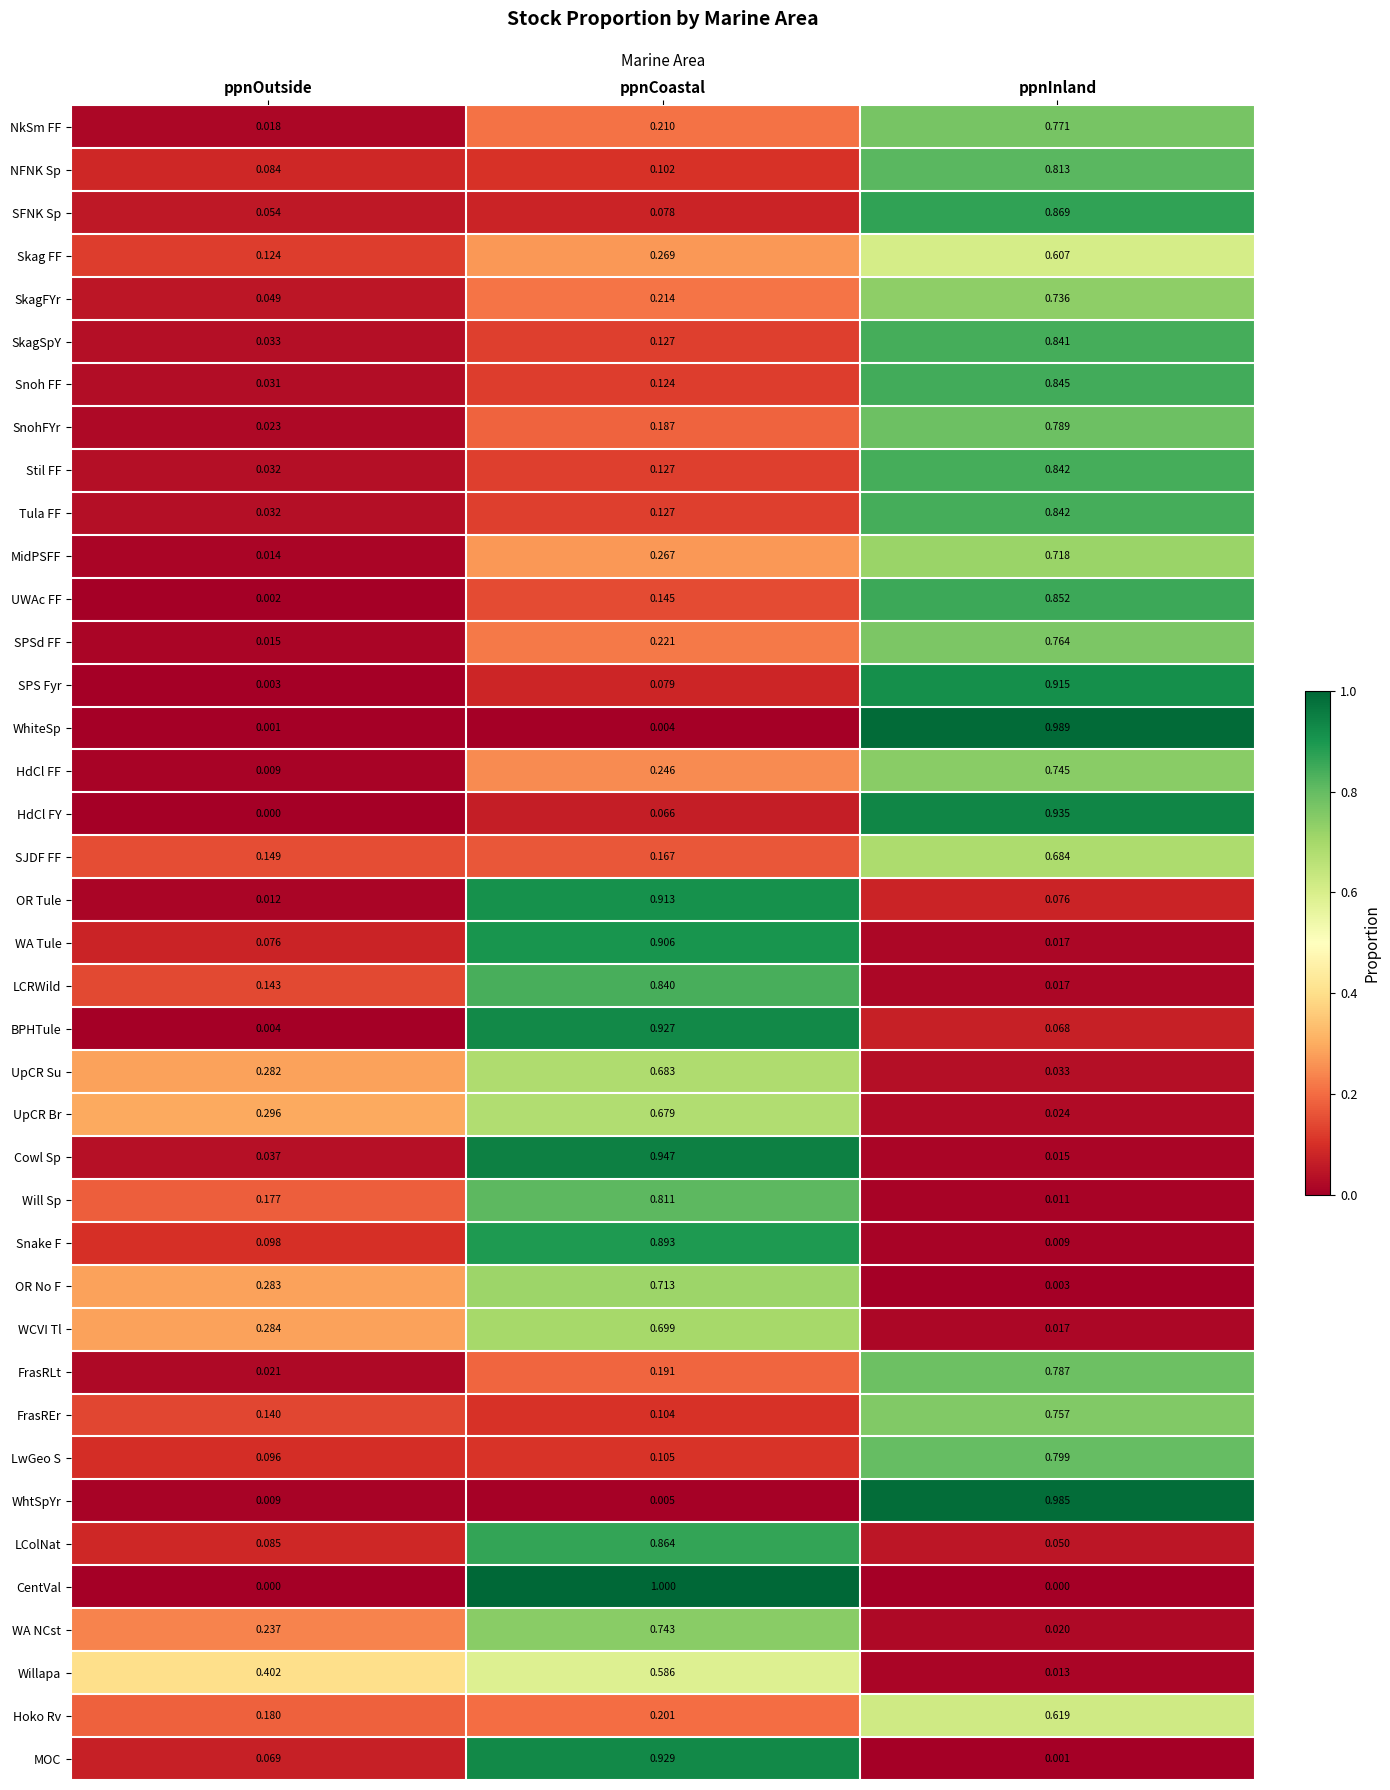

Which series changed the most between ppnCoastal and ppnInland?

CentVal